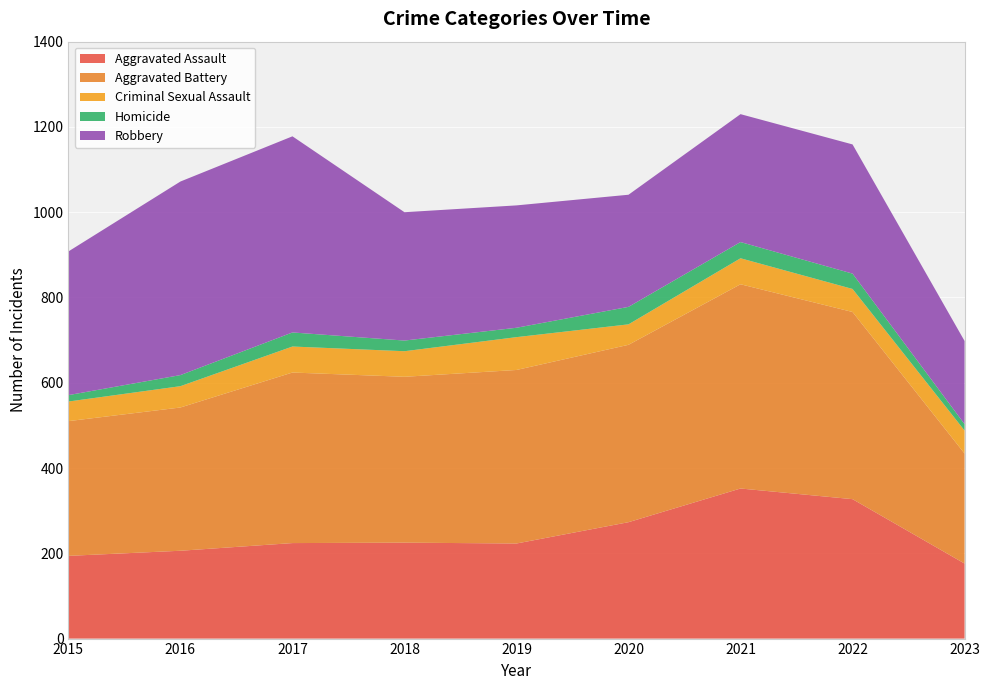

Reading left to right, transcribe all the data shown in this chart.

Aggravated Assault: 2015=194	2016=206	2017=224	2018=225	2019=223	2020=273	2021=352	2022=327	2023=176
Aggravated Battery: 2015=316	2016=336	2017=400	2018=389	2019=407	2020=416	2021=479	2022=439	2023=258
Criminal Sexual Assault: 2015=46	2016=50	2017=61	2018=60	2019=77	2020=48	2021=61	2022=54	2023=54
Homicide: 2015=15	2016=26	2017=33	2018=25	2019=22	2020=41	2021=38	2022=36	2023=15
Robbery: 2015=337	2016=454	2017=460	2018=301	2019=287	2020=263	2021=300	2022=303	2023=195